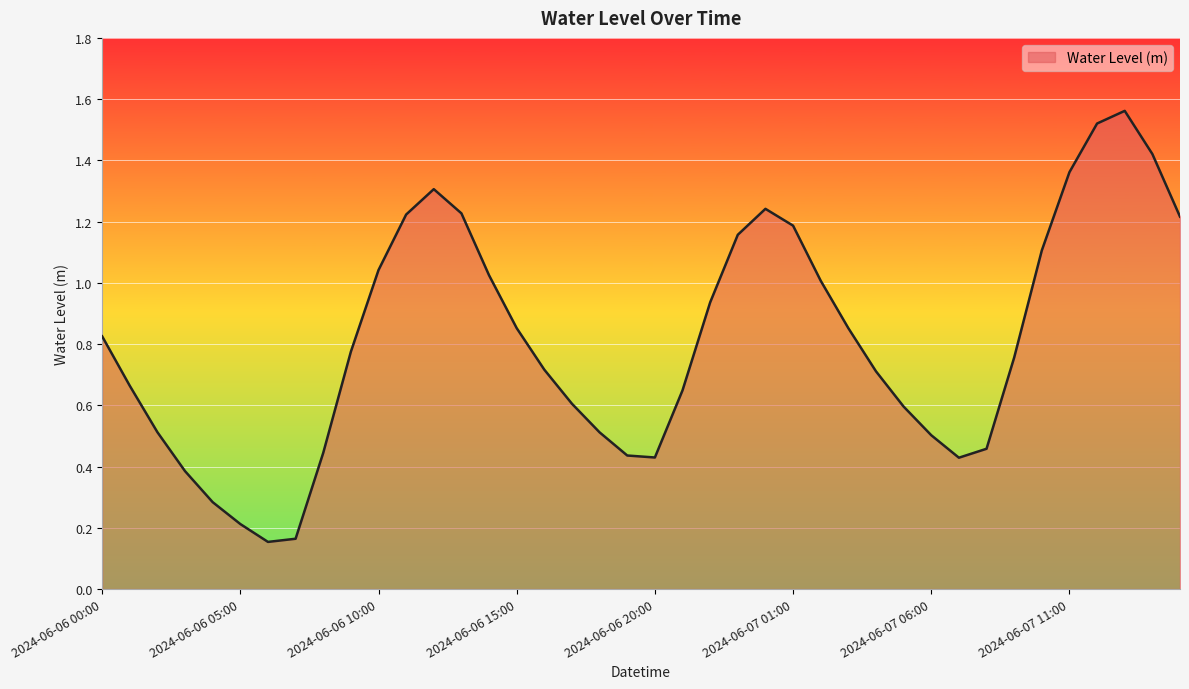

Does the chart display data point markers on the line(s)?

No